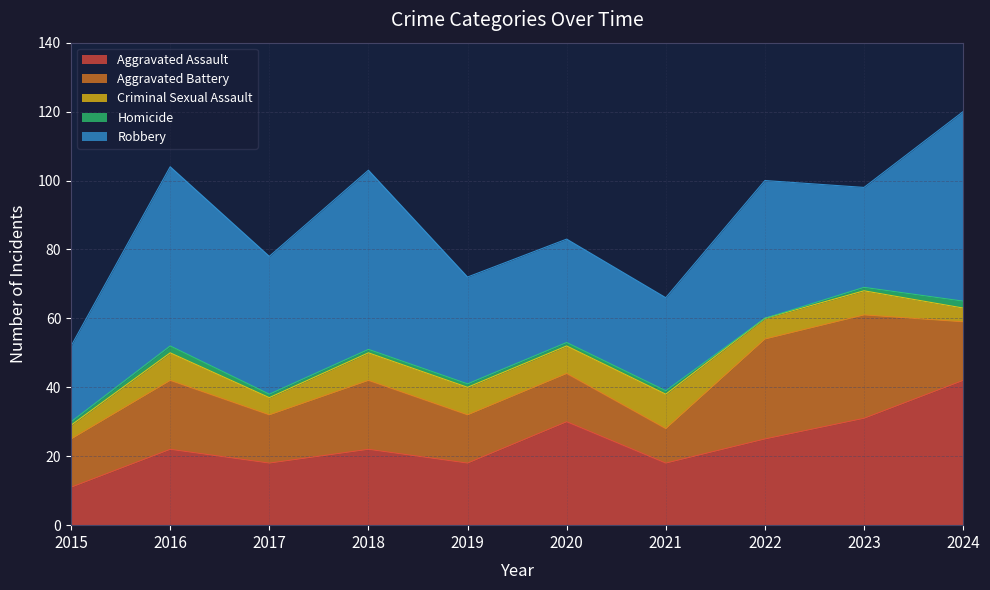

Reading left to right, transcribe all the data shown in this chart.

Aggravated Assault: 2015=11	2016=22	2017=18	2018=22	2019=18	2020=30	2021=18	2022=25	2023=31	2024=42
Aggravated Battery: 2015=14	2016=20	2017=14	2018=20	2019=14	2020=14	2021=10	2022=29	2023=30	2024=17
Criminal Sexual Assault: 2015=4	2016=8	2017=5	2018=8	2019=8	2020=8	2021=10	2022=6	2023=7	2024=4
Homicide: 2015=1	2016=2	2017=1	2018=1	2019=1	2020=1	2021=1	2022=0	2023=1	2024=2
Robbery: 2015=22	2016=52	2017=40	2018=52	2019=31	2020=30	2021=27	2022=40	2023=29	2024=55